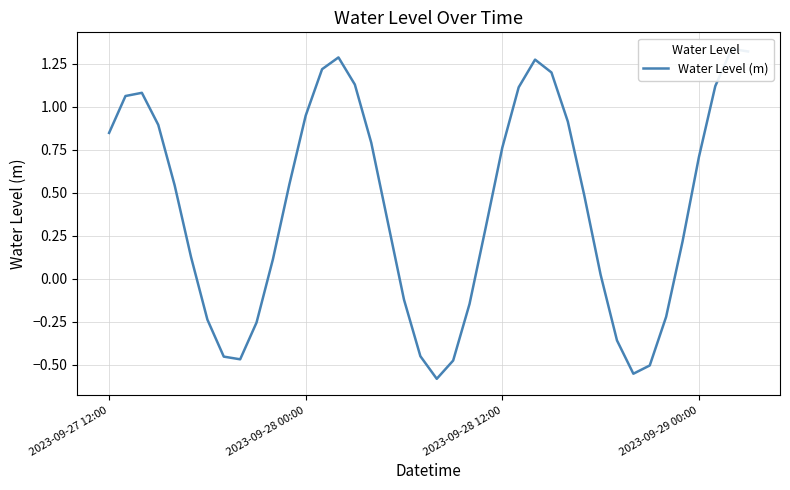

What is the approximate value at 29?

0.5